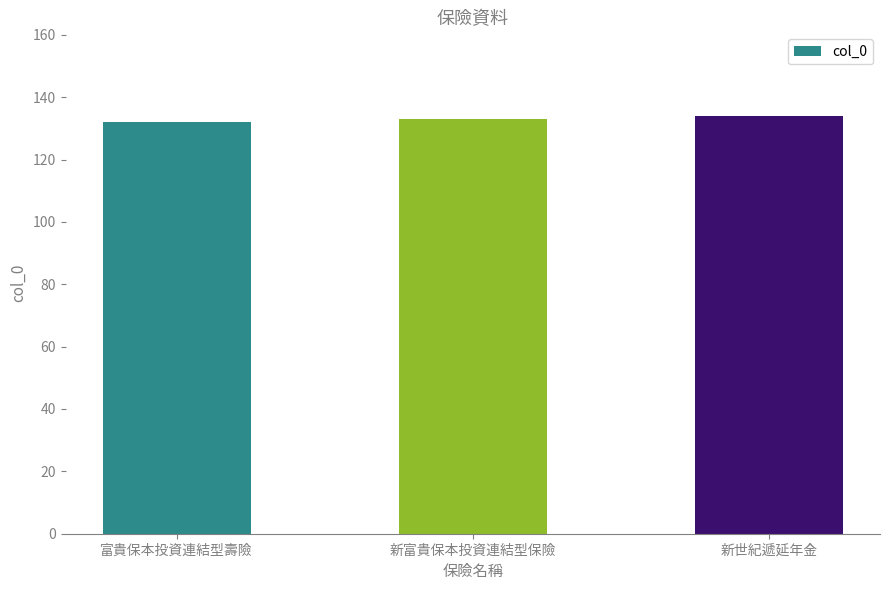

How many values are below 133?

1